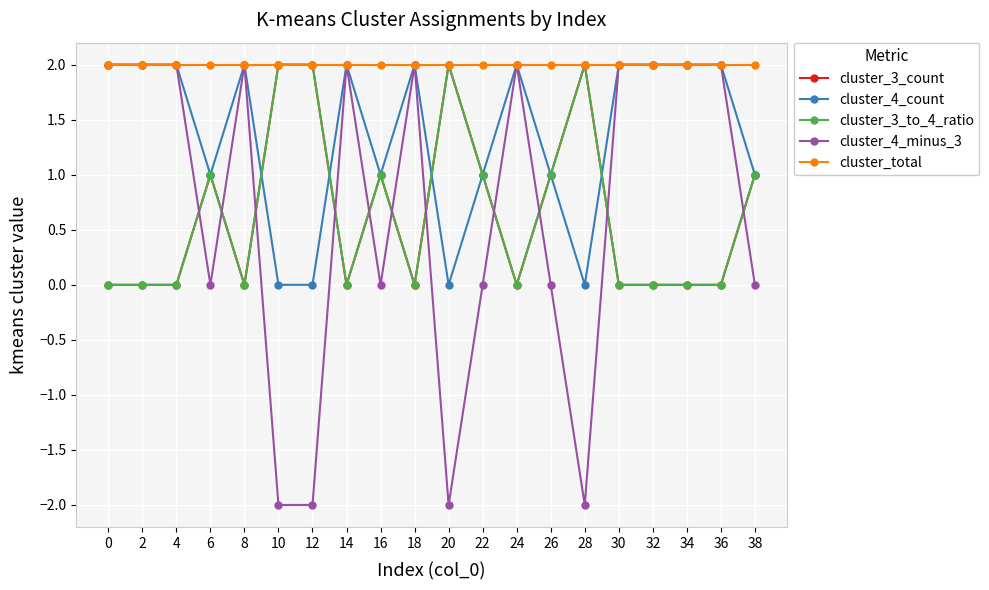

Is this an area chart (filled region under the line)?

No